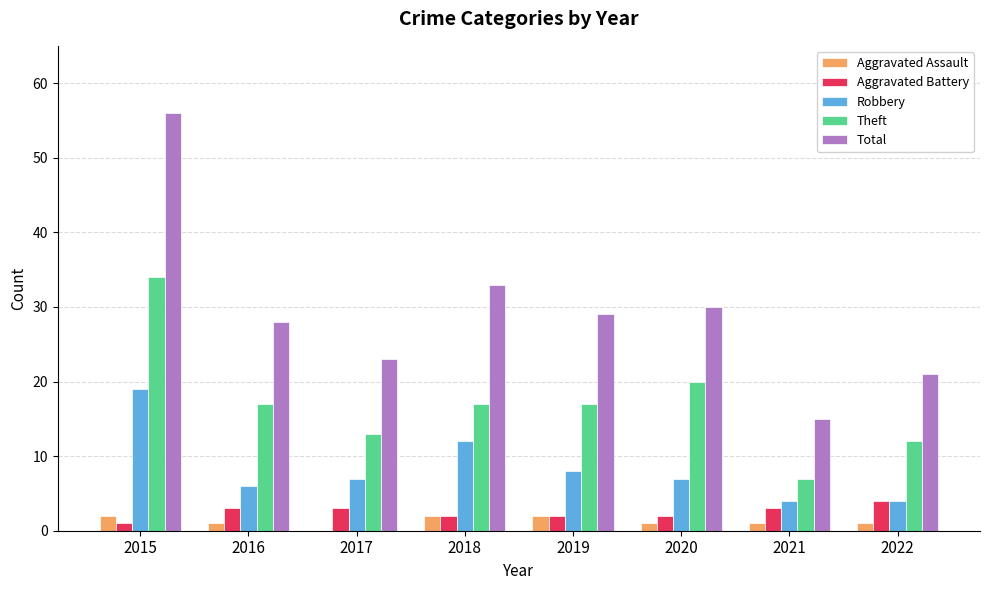

Where is Theft nearest to the value 20?

2020